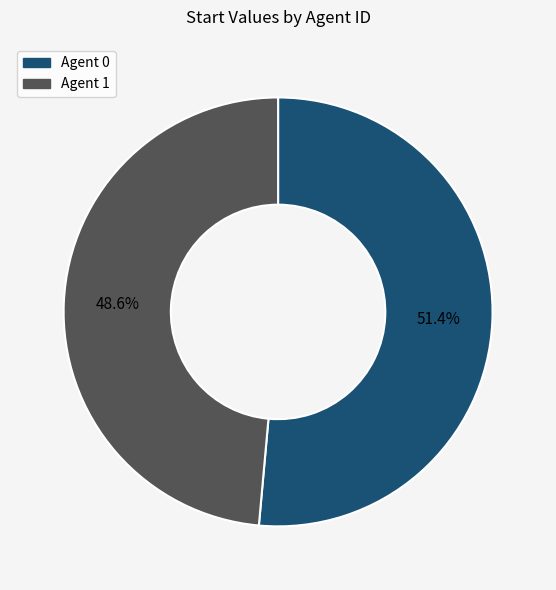

Which slice represents more than half of the pie?

Agent 0